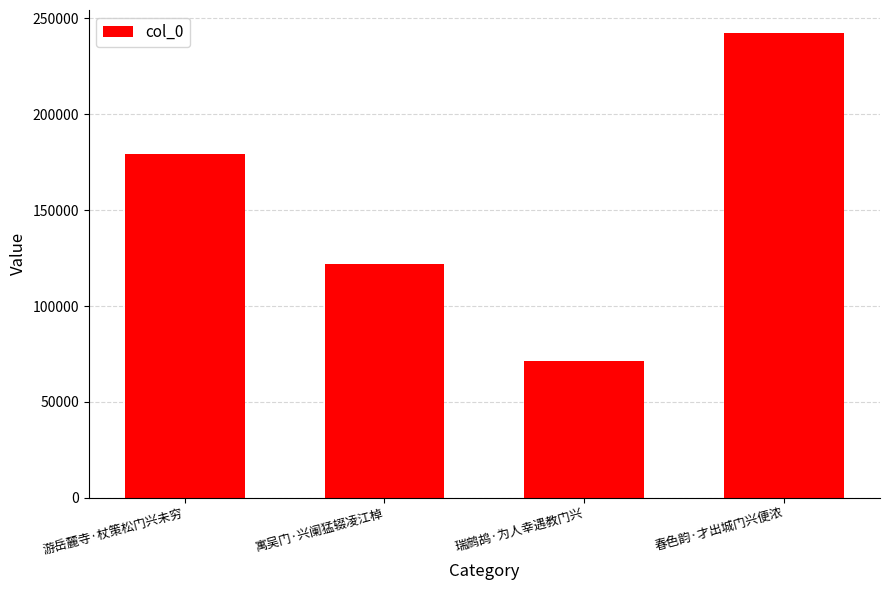

What is the maximum value shown in the chart?

242284